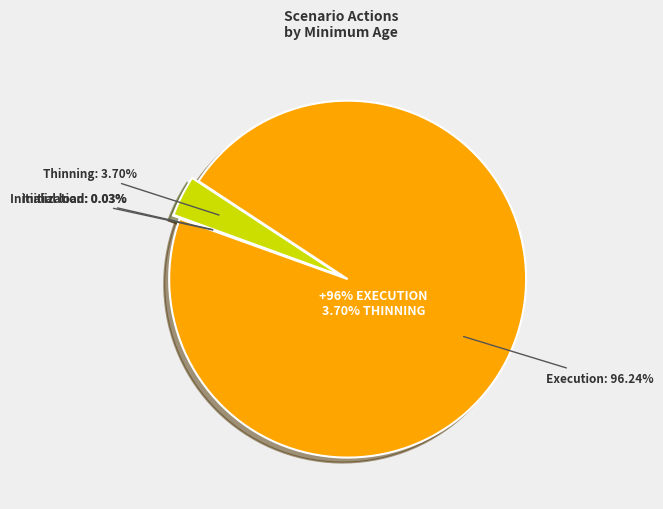

Does Initialization account for over 50% of the chart?

No